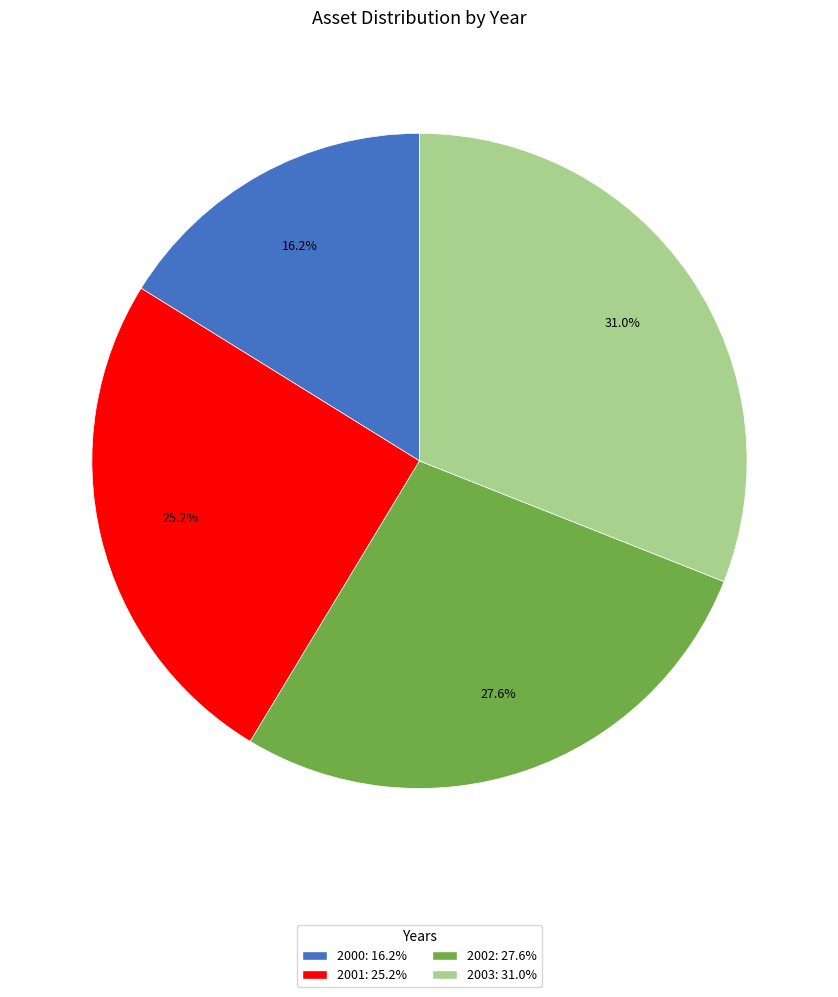

Does 2001 account for over 50% of the chart?

No